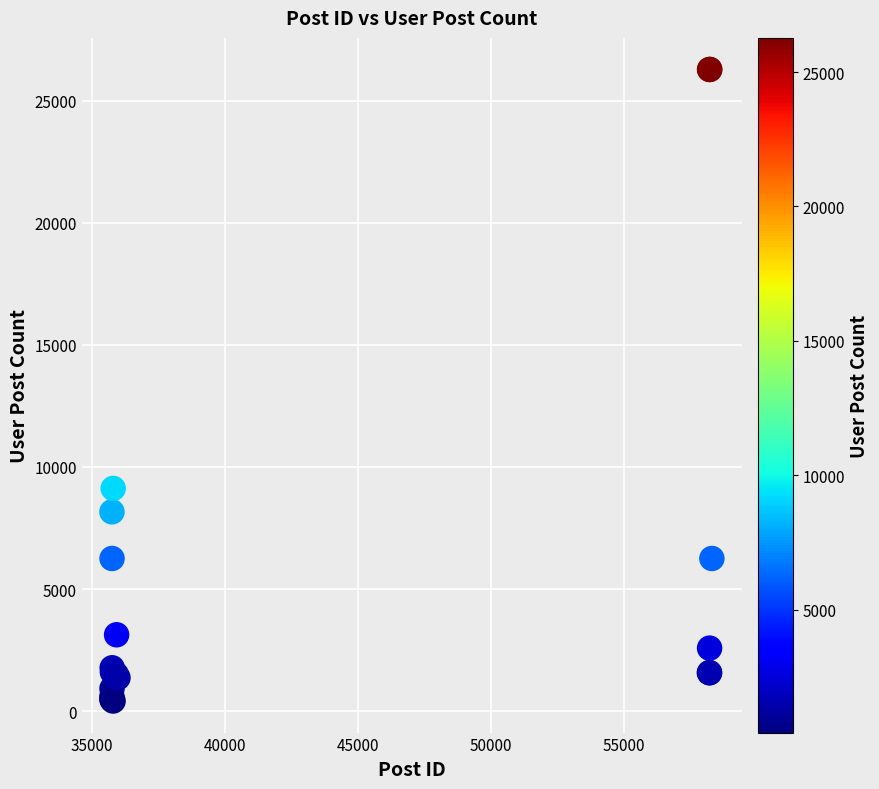

What Y value in the scatter plot is closest to 13346?

9122